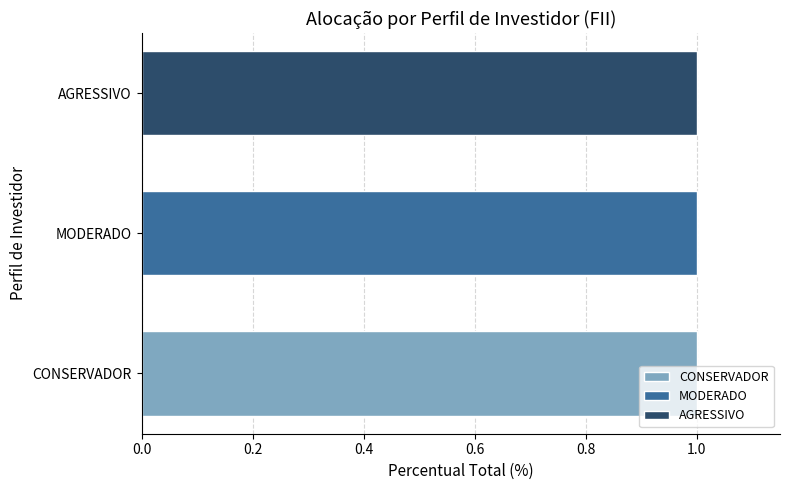

How many series are shown in this chart?

3